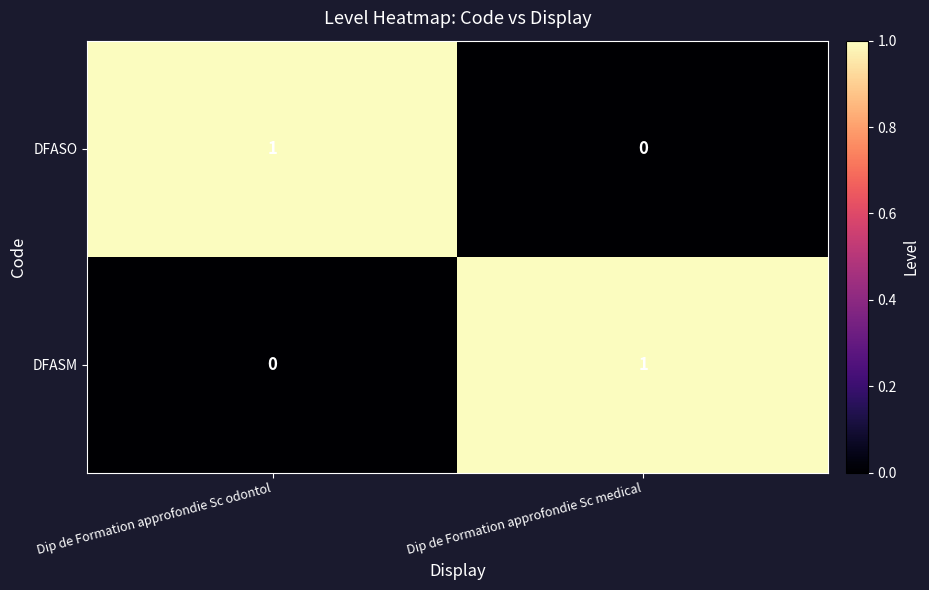

Rank the categories by DFASO value from highest to lowest.

Dip de Formation approfondie Sc odontol, Dip de Formation approfondie Sc medical